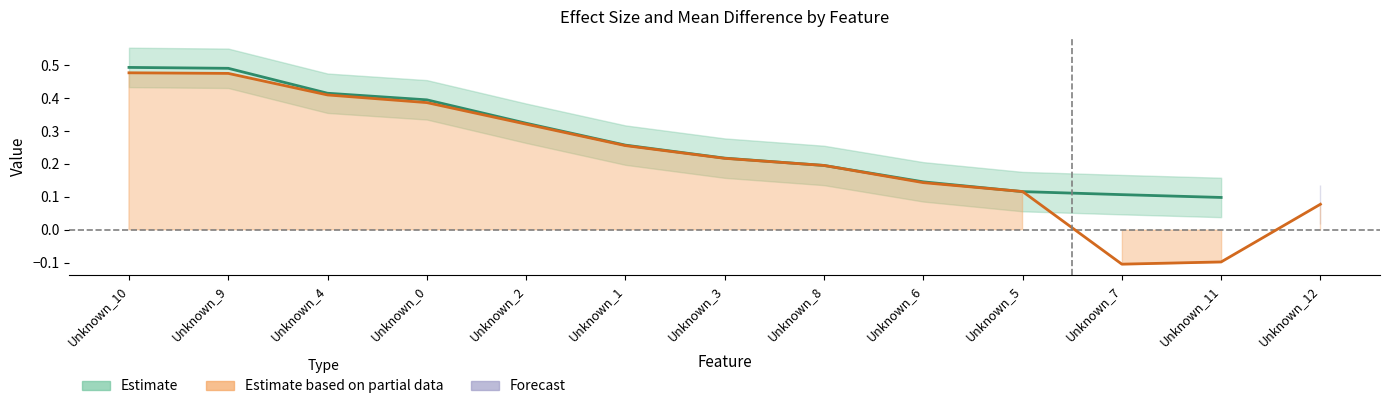

Reading left to right, what are all the values shown in this chart?

0.5	0.5	0.4	0.4	0.3	0.3	0.2	0.2	0.1	0.1	-0.1	-0.1	0.1